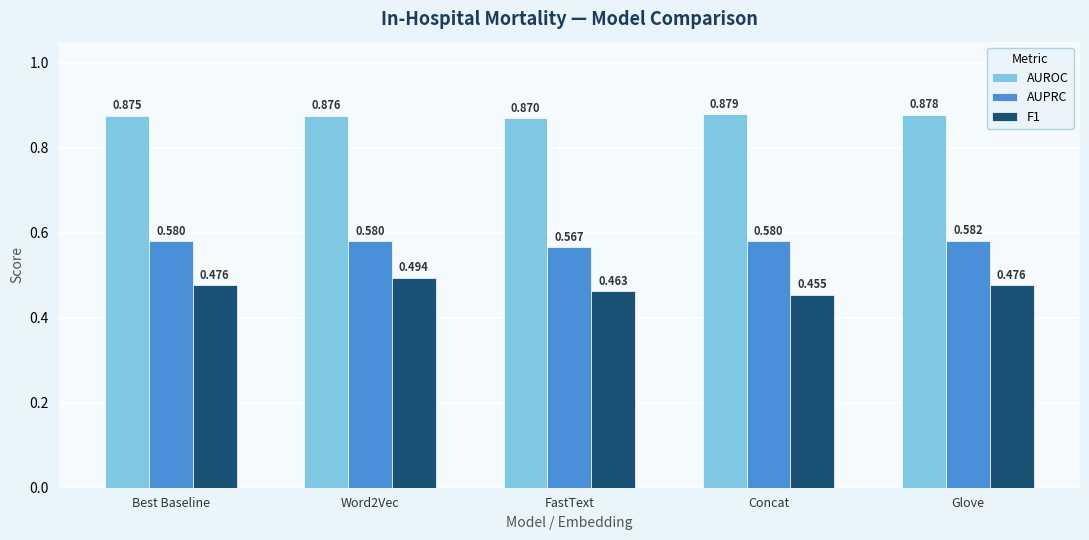

Between Best Baseline and Concat, which series saw the biggest shift?

F1